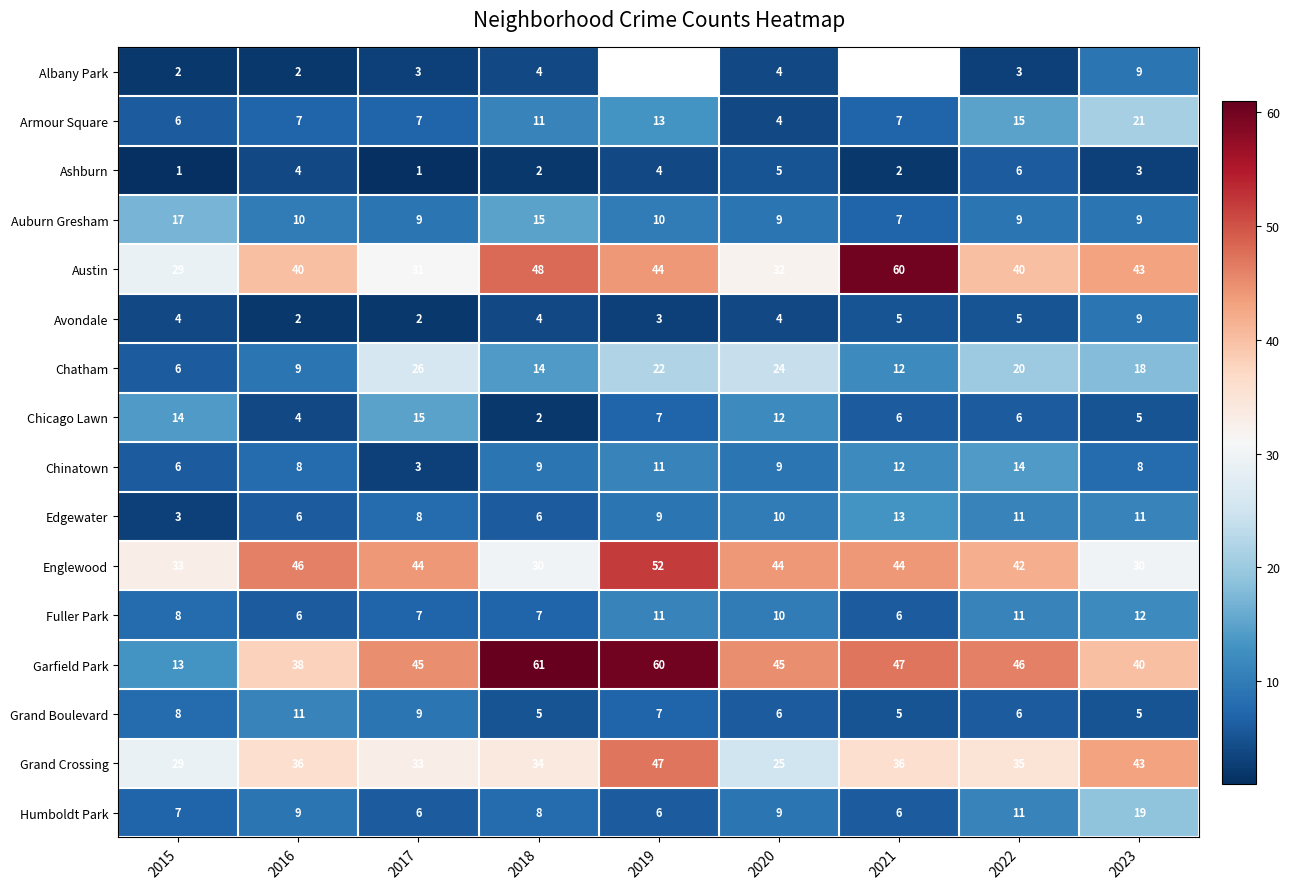

The Auburn Gresham series shows 5.9 at 2016. True or false?

False